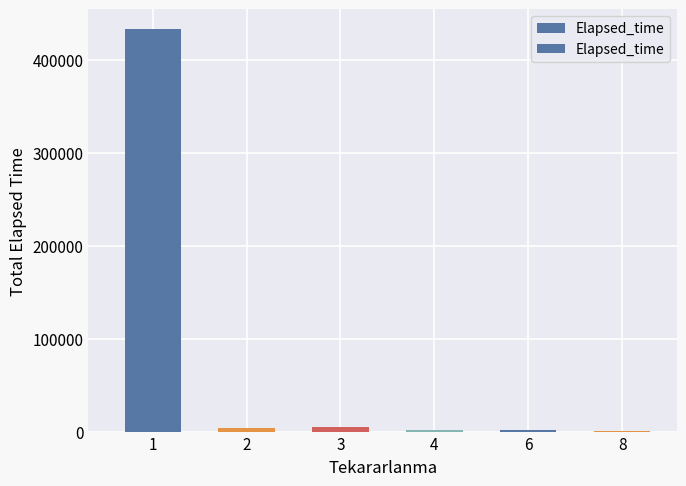

At which label is the value closest to 216512?

3